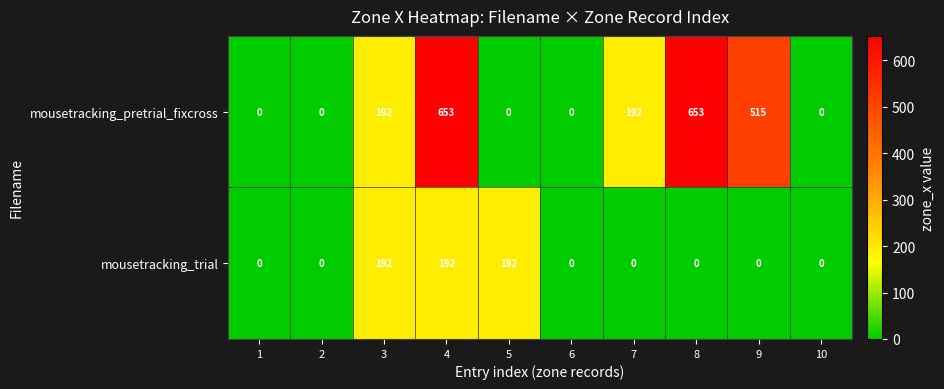

Which series has the largest range (max minus min)?

mousetracking_pretrial_fixcross